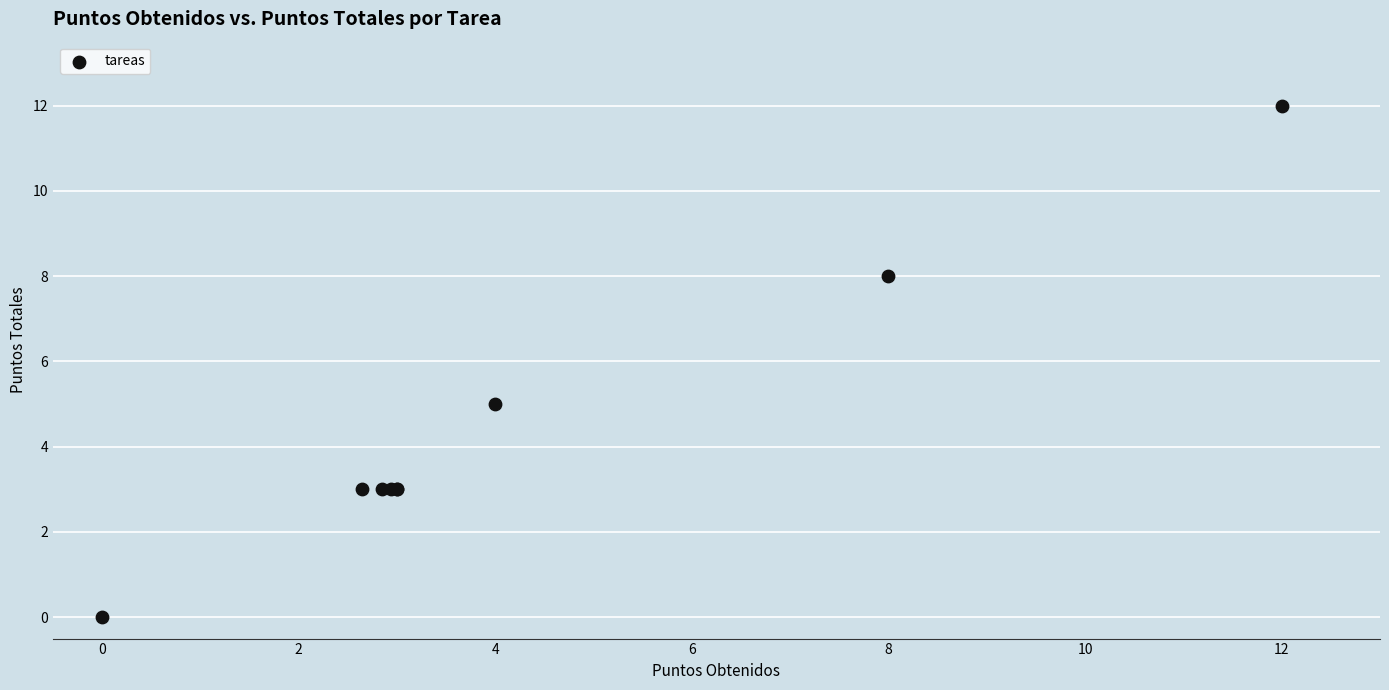

What Y value in the scatter plot is closest to 6?

5